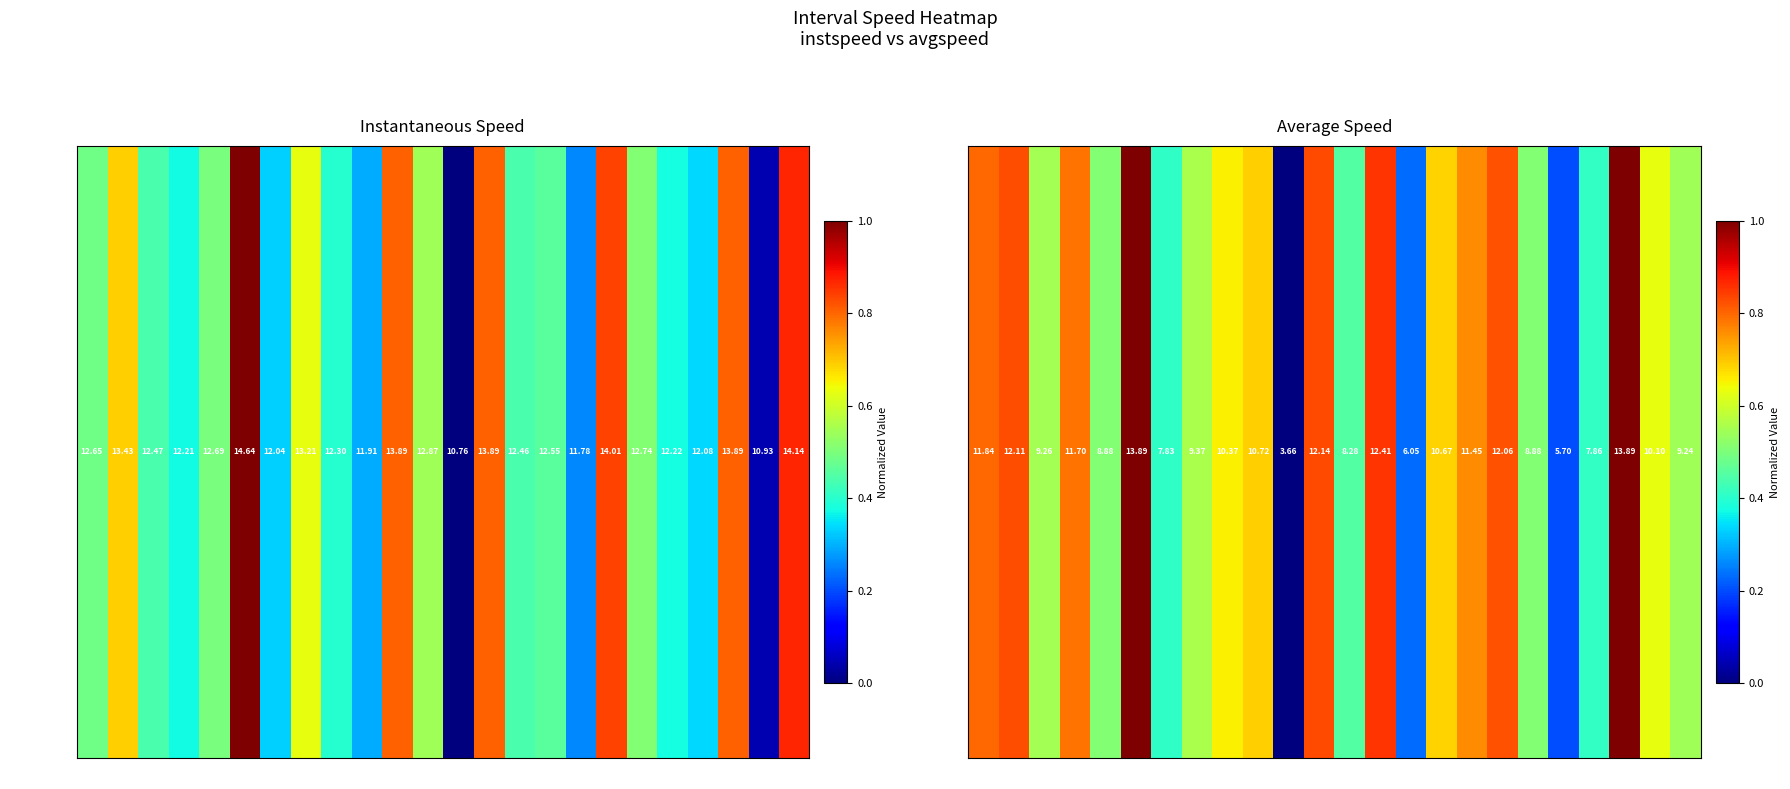

How many distinct data groups are displayed?

1